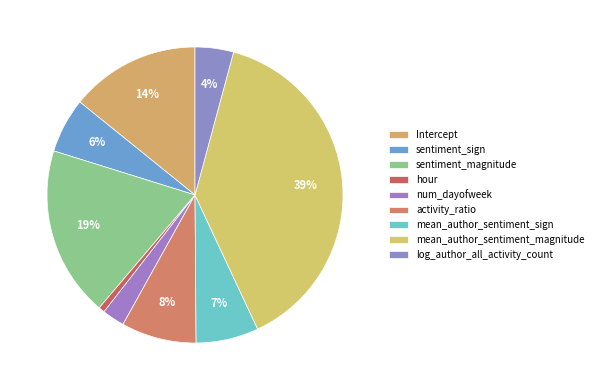

What percentage is the log_author_all_activity_count slice, to the nearest percent?

4%